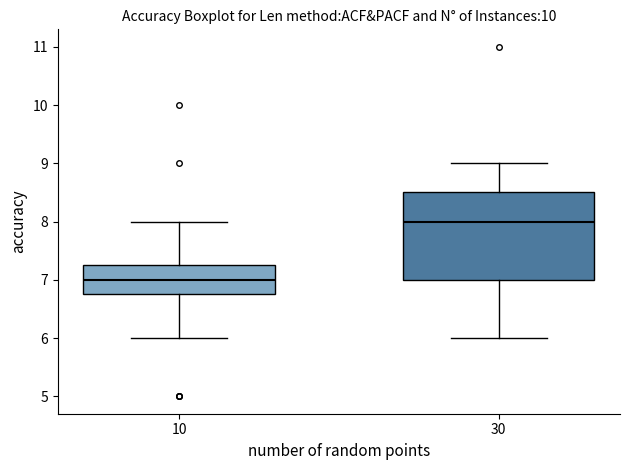

Comparing the boxes themselves (not the whiskers), which one is the tallest?

30